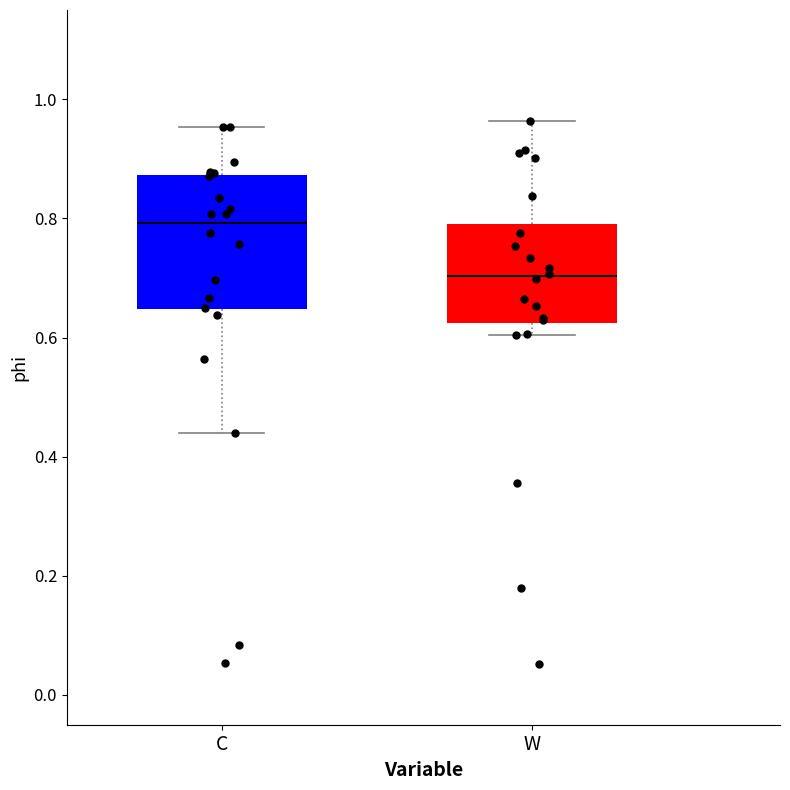

Where does the upper whisker of the box for W end on the y-axis? The values are not printed on the chart, so give them approximately, as read against the axis.

0.96